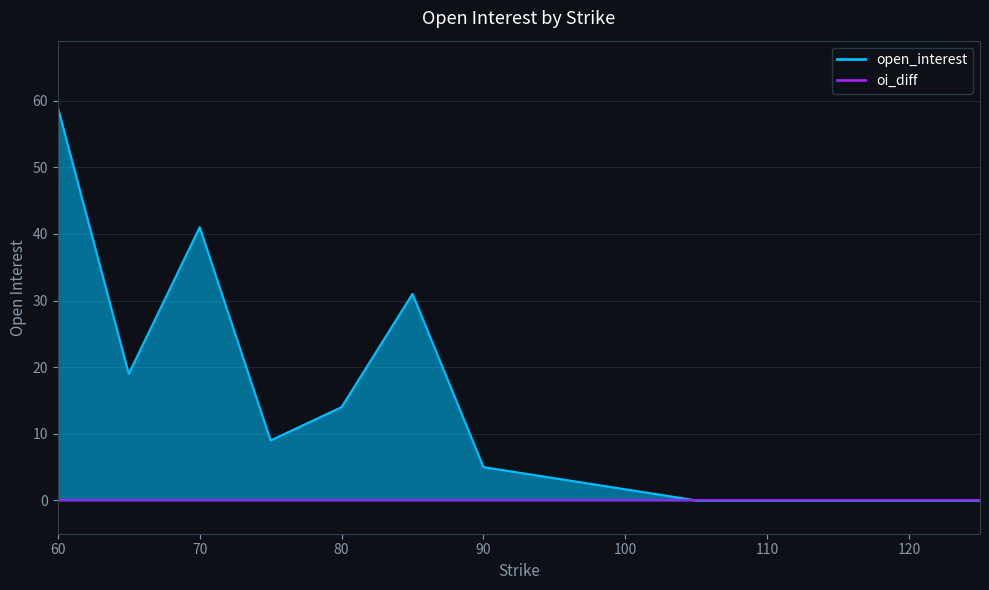

What is the change in value from 60 to 90?

-54